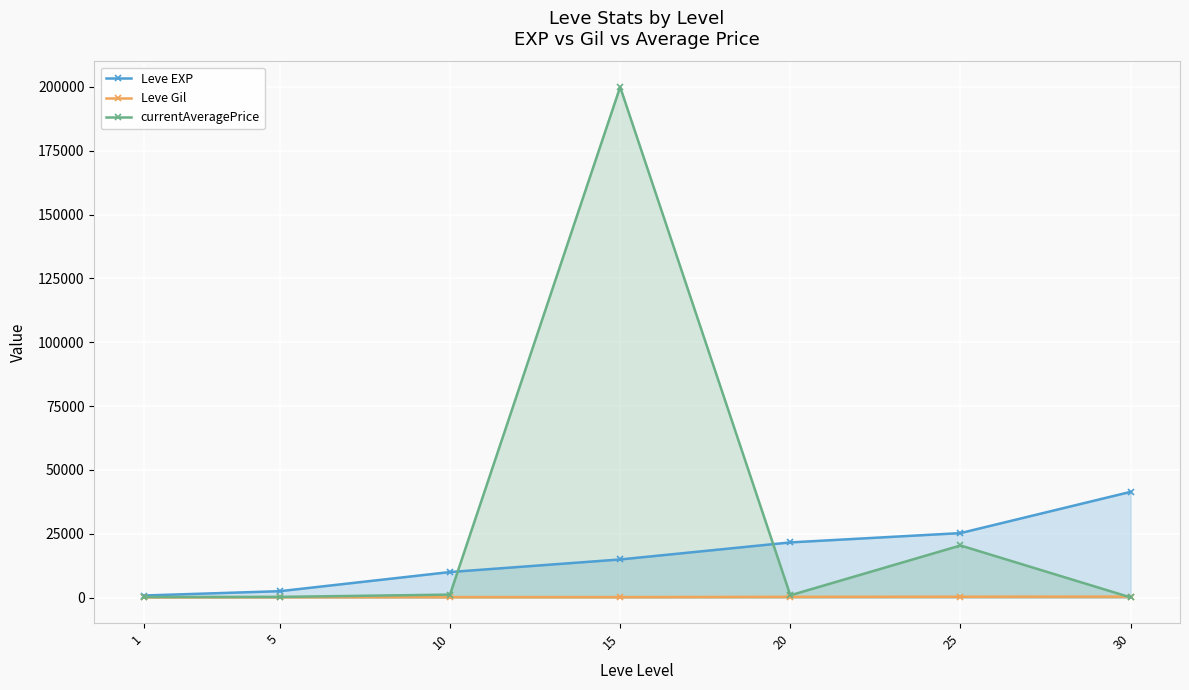

How many times do currentAveragePrice and Leve Gil cross each other?

1